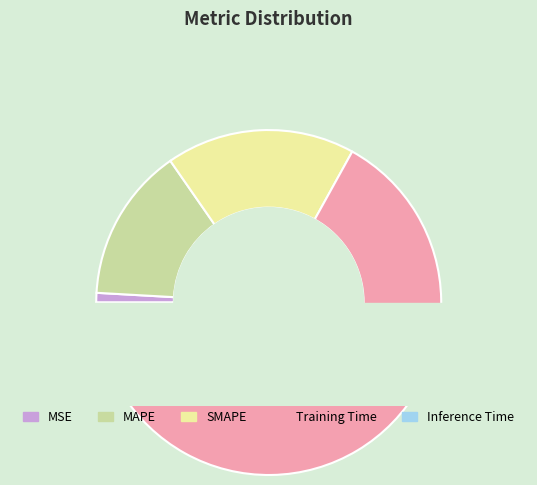

Is there a majority slice in this chart?

Yes